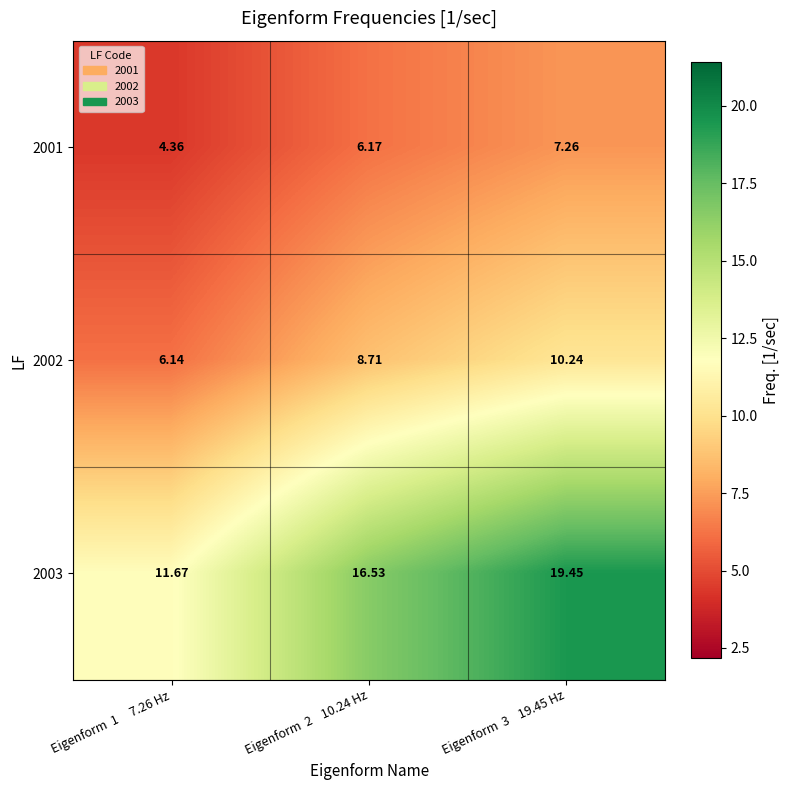

Is the value of 2001 at Eigenform  1     7.26 Hz greater than the value of 2002 at Eigenform  2    10.24 Hz?

No